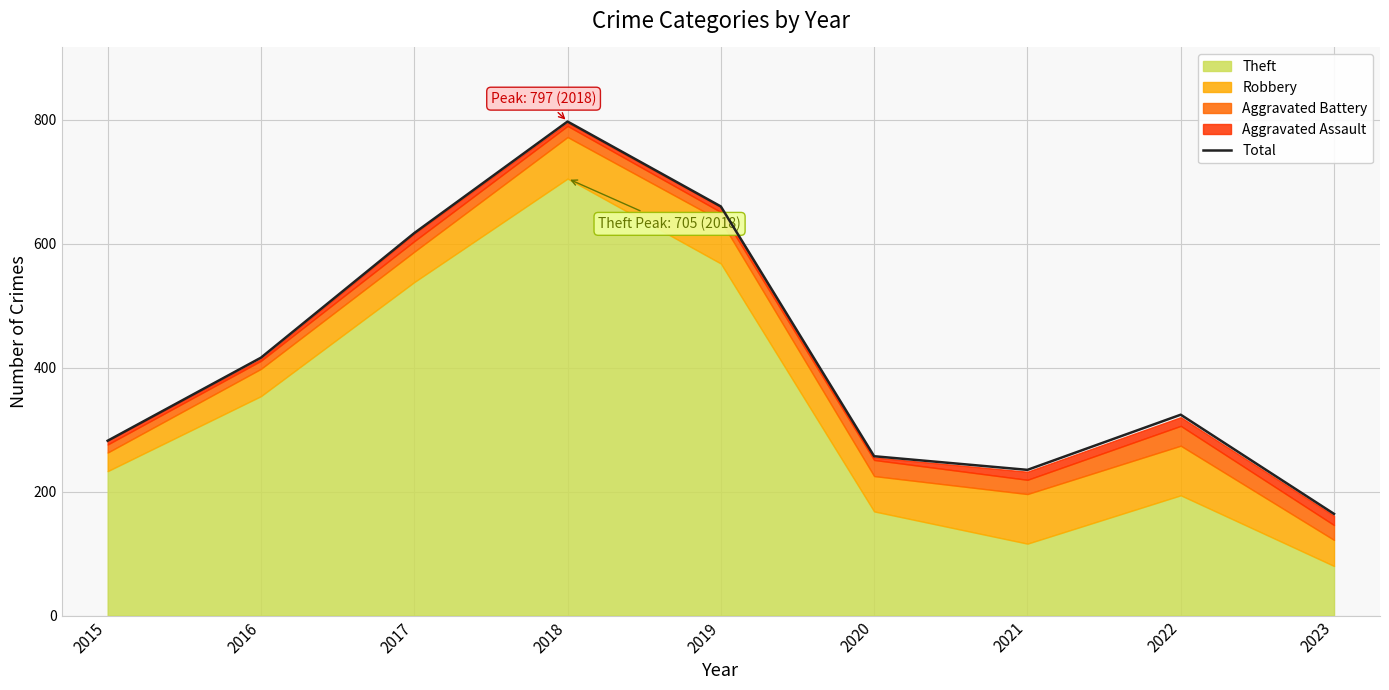

What is the change in value from 2015 to 2018?

+515